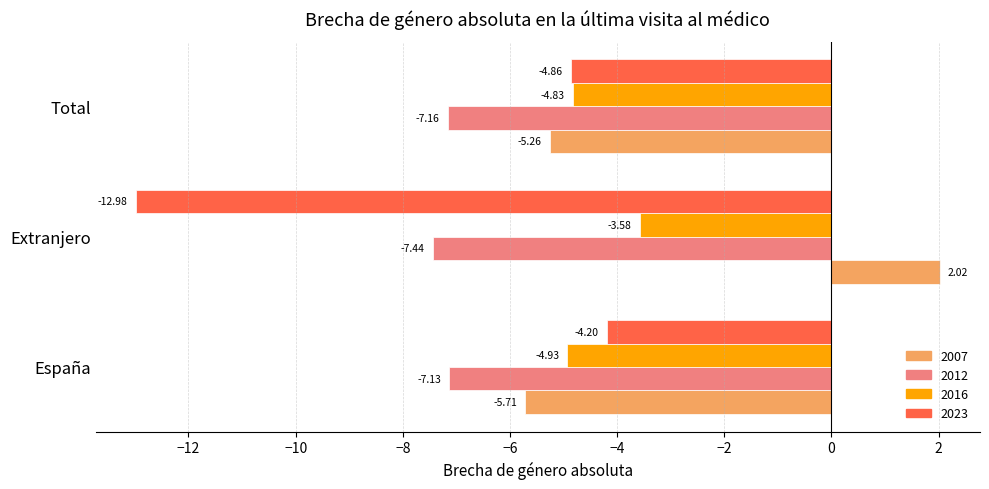

What is the average value of the 2016 series?

-4.4